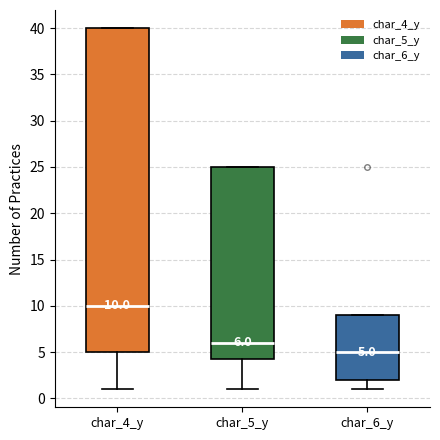

Comparing the boxes themselves (not the whiskers), which one is the tallest?

char_4_y